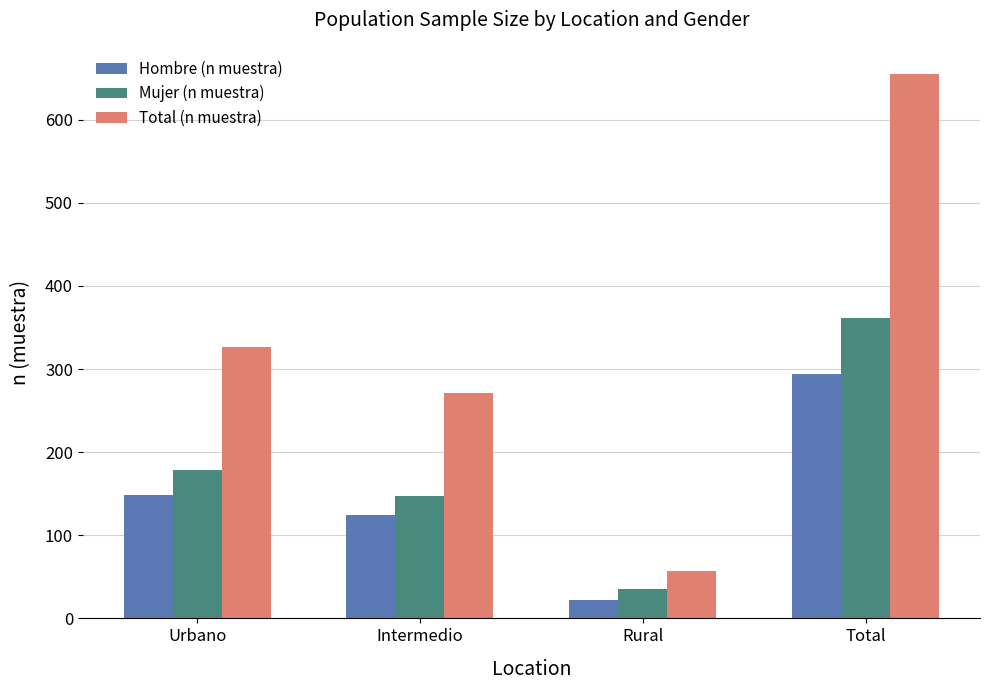

What position from the right is Urbano?

4